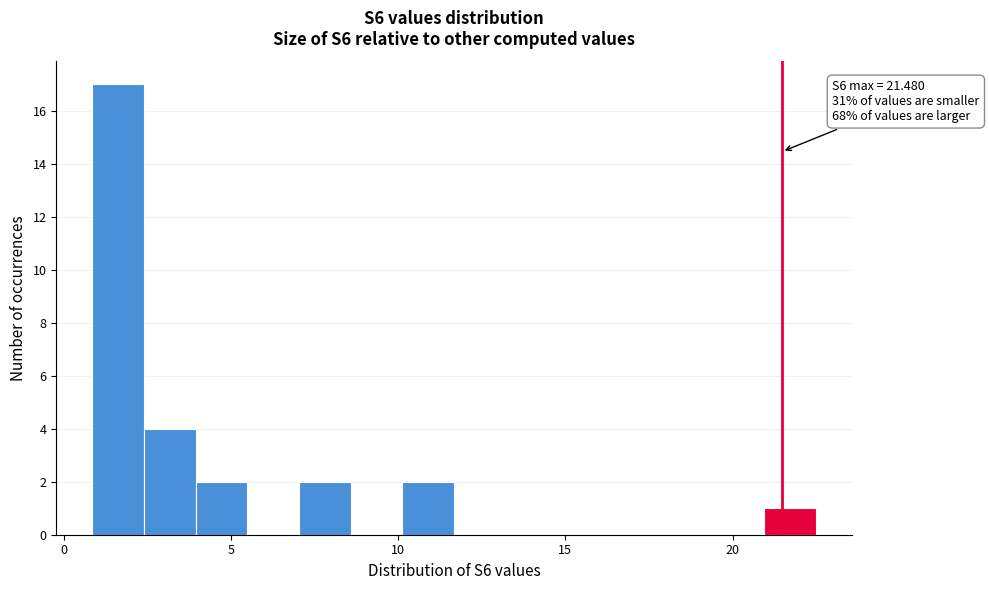

Read against the x-axis, roughly where is the centre of the tallest bar?

1.5